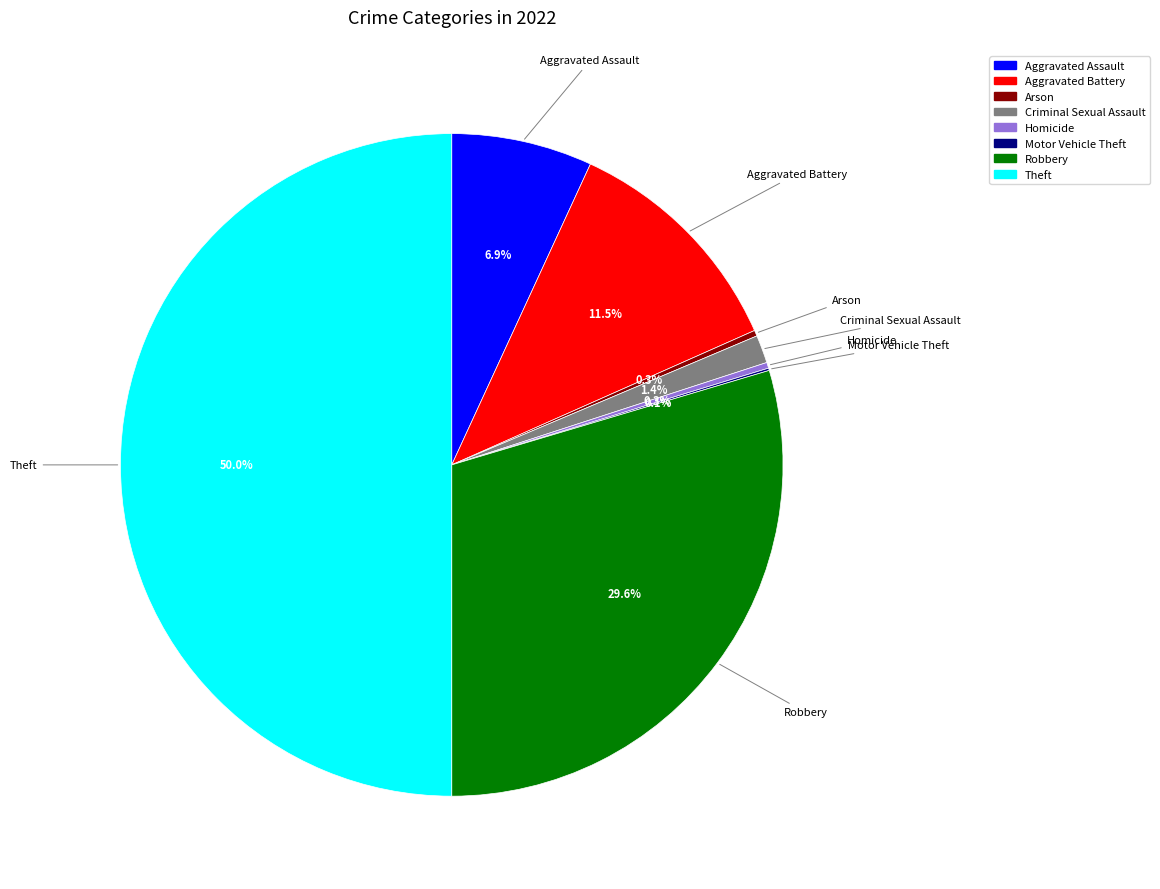

To the nearest percent, what is the difference between the largest and smallest slice percentages?

50%